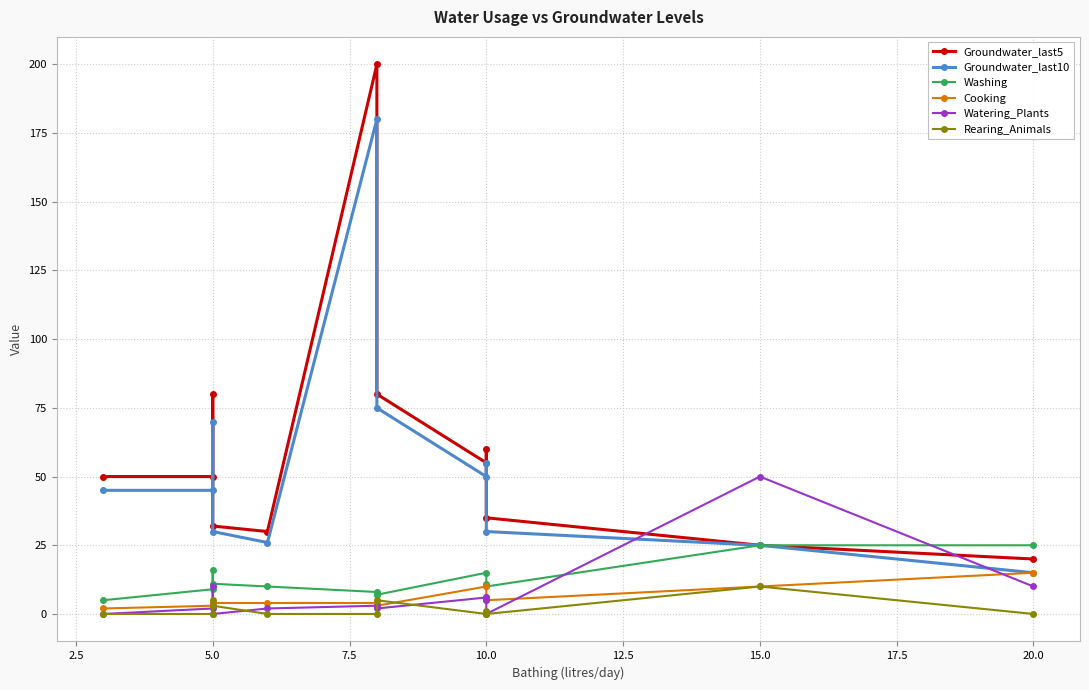

Reading left to right, what are all the values shown in this chart?

Groundwater_last5: 50	50	80	32	30	200	80	55	60	35	25	20
Groundwater_last10: 45	45	70	30	26	180	75	50	55	30	25	15
Washing: 5	9	16	11	10	8	7	15	11	10	25	25
Cooking: 2	3	4	4	4	4	3	10	6	5	10	15
Watering_Plants: 0	2	10	0	2	3	2	6	5	0	50	10
Rearing_Animals: 0	0	5	3	0	0	5	0	1	0	10	0